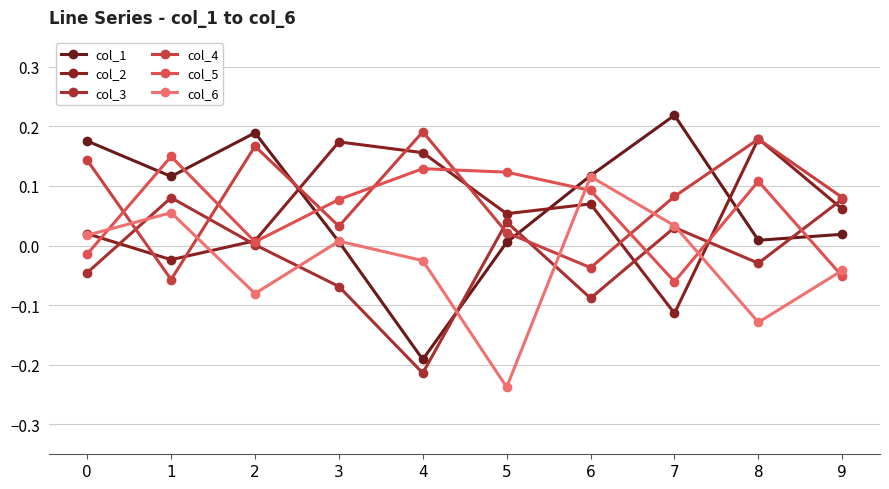

What is the sum of the col_1 values at 0 and 9?

0.2